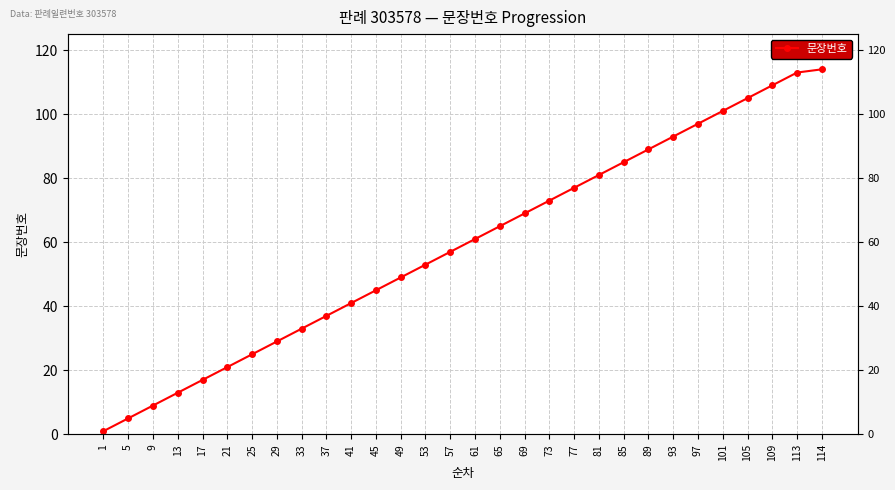

How many lines are shown in the chart?

1